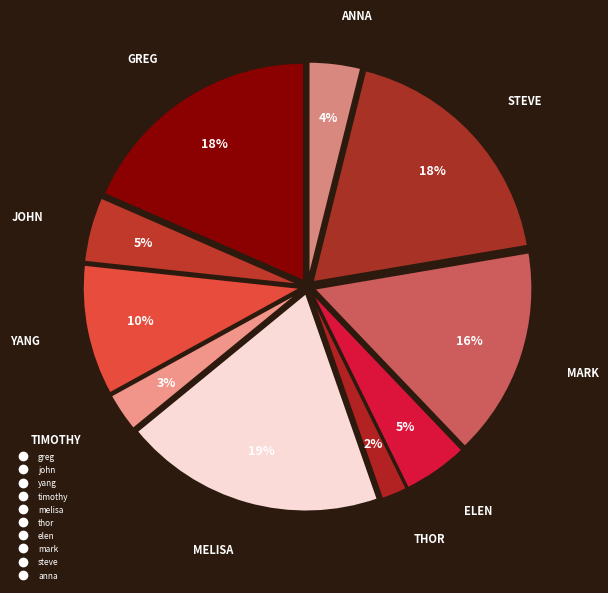

Is it true that john is 5% of the pie?

True